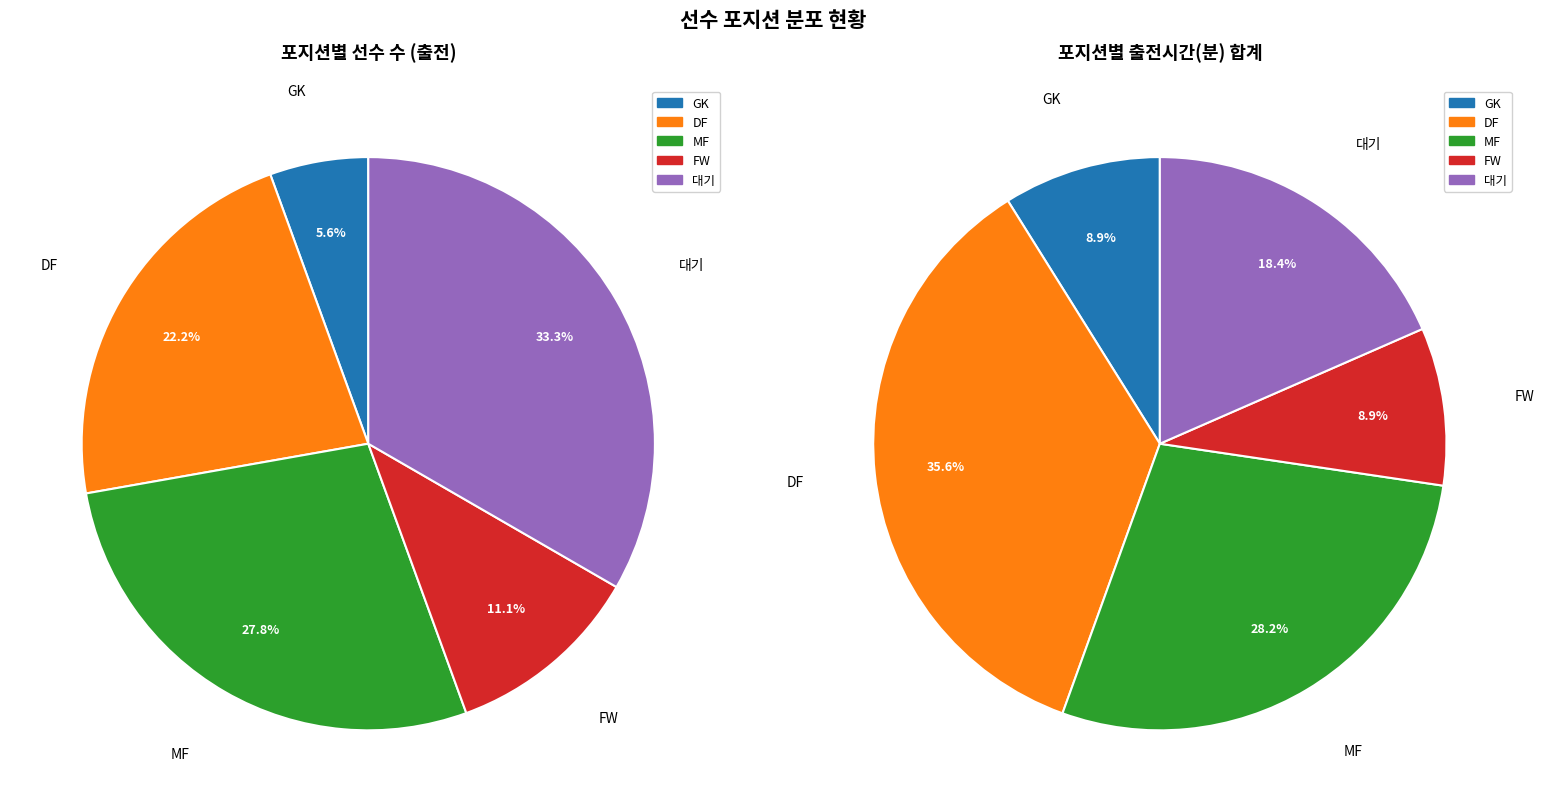

To the nearest percent, what portion does 대기 represent?

33%